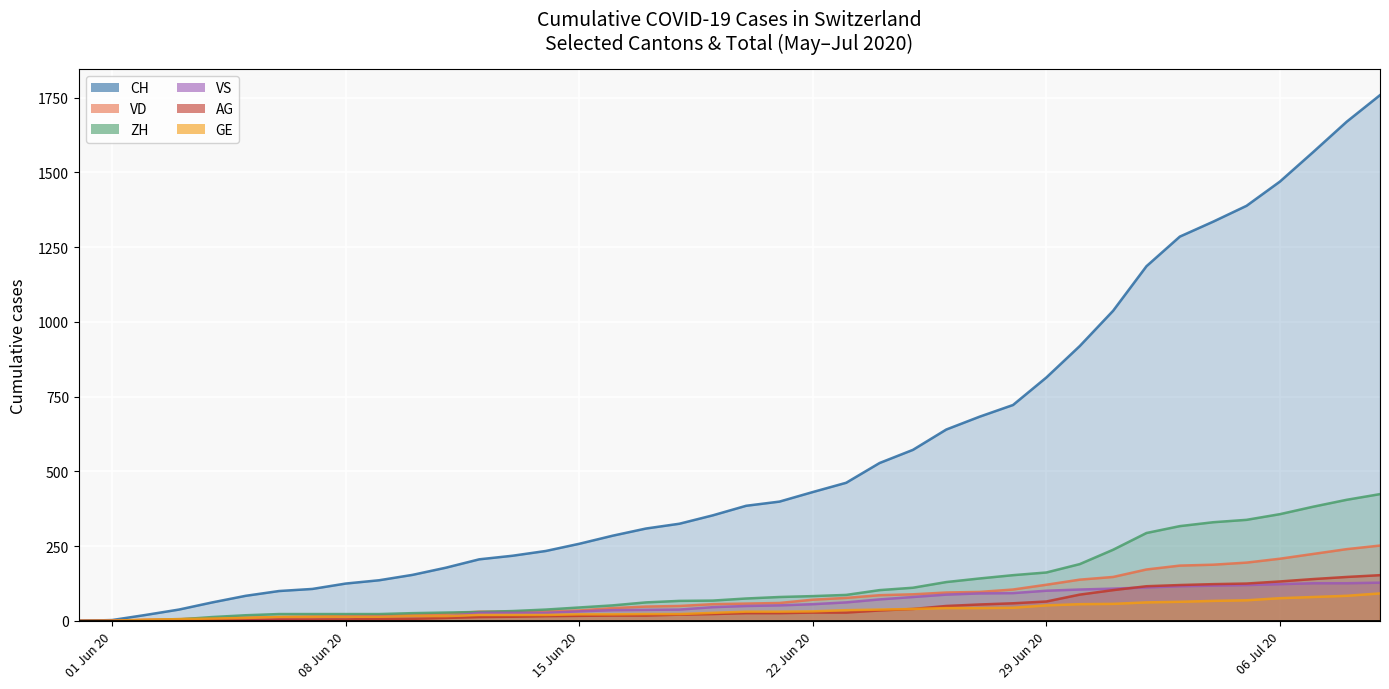

Is the value of VS at 2020-07-07 greater than the value of CH at 2020-06-15?

No